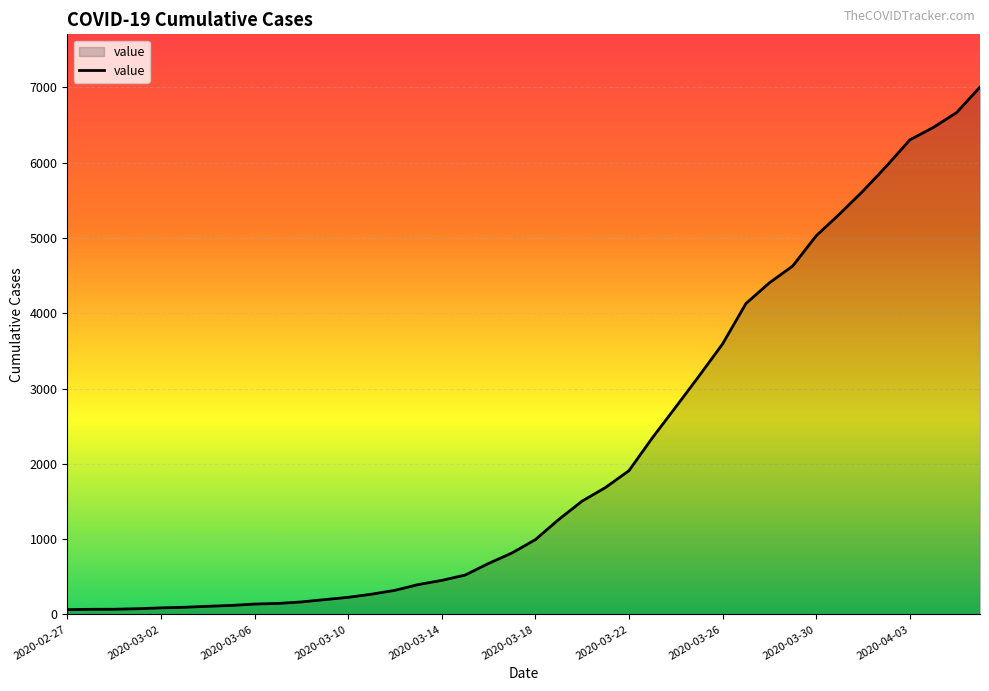

What is the greatest value displayed?

7003